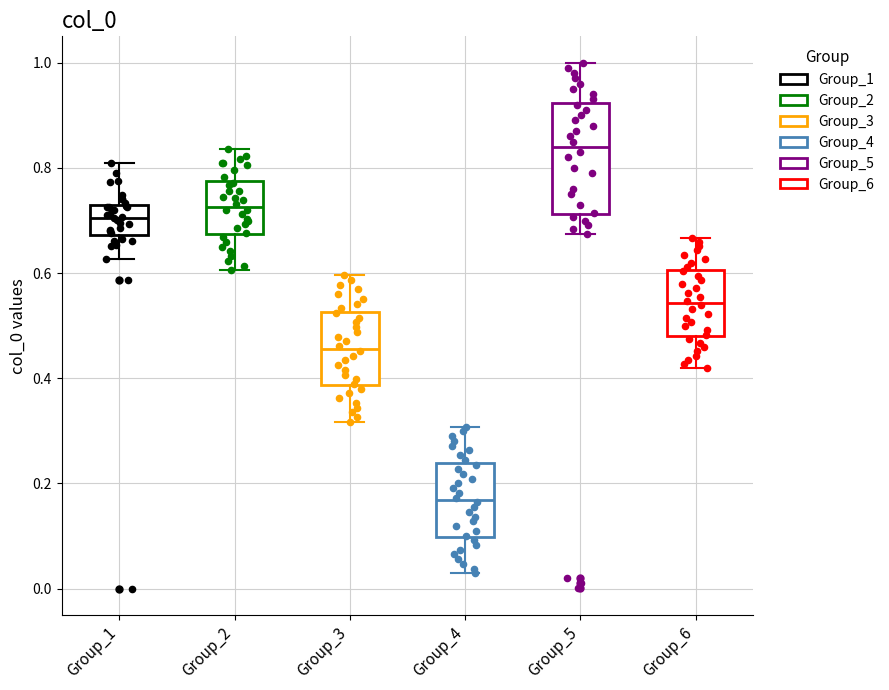

Which box's median line is the lowest?

Group_4